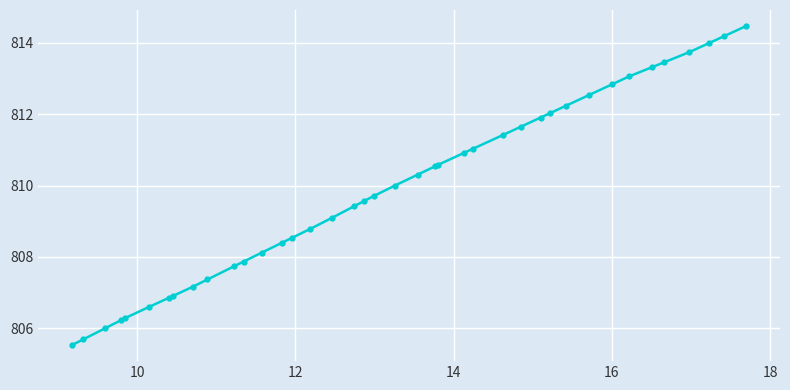

How many data points are less than 809?

16